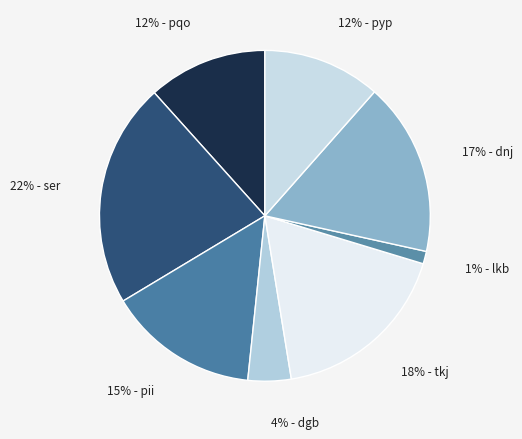

Does any single category account for the majority?

No